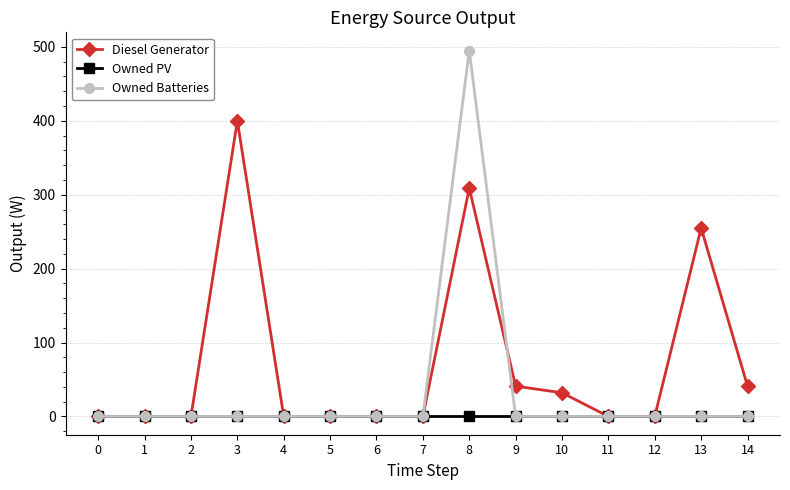

What is the sum of all Owned Batteries values?

495